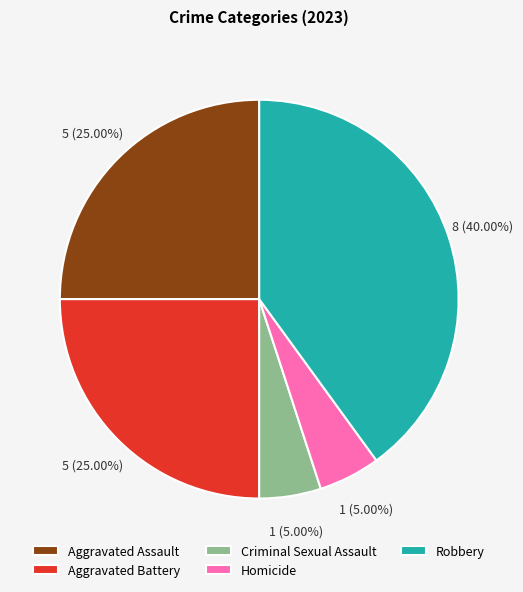

Which category has the biggest portion of the pie?

Robbery